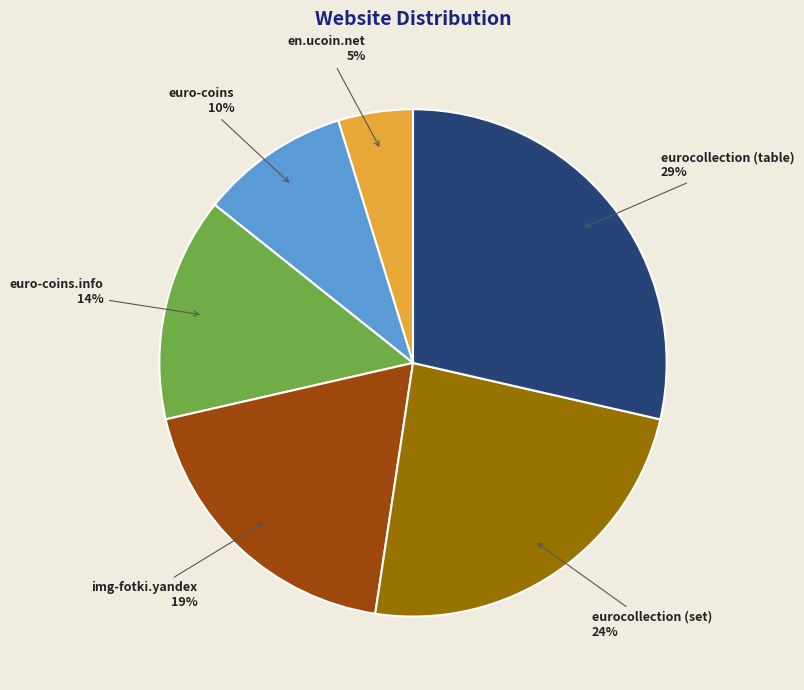

Rank the categories by value from lowest to highest.

en.ucoin.net, euro-coins, euro-coins.info, img-fotki.yandex, eurocollection (set), eurocollection (table)